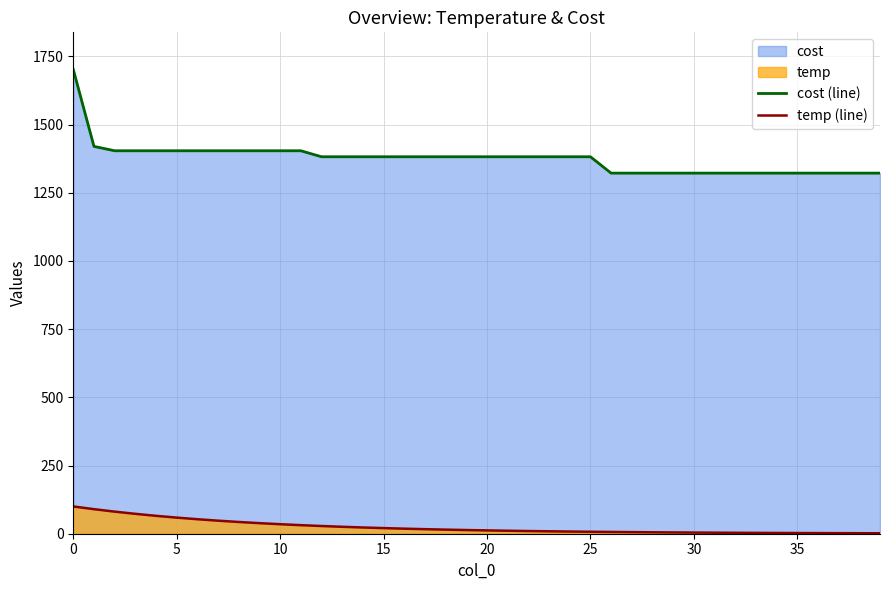

What is the highest value of the temp (line) series?

100.0